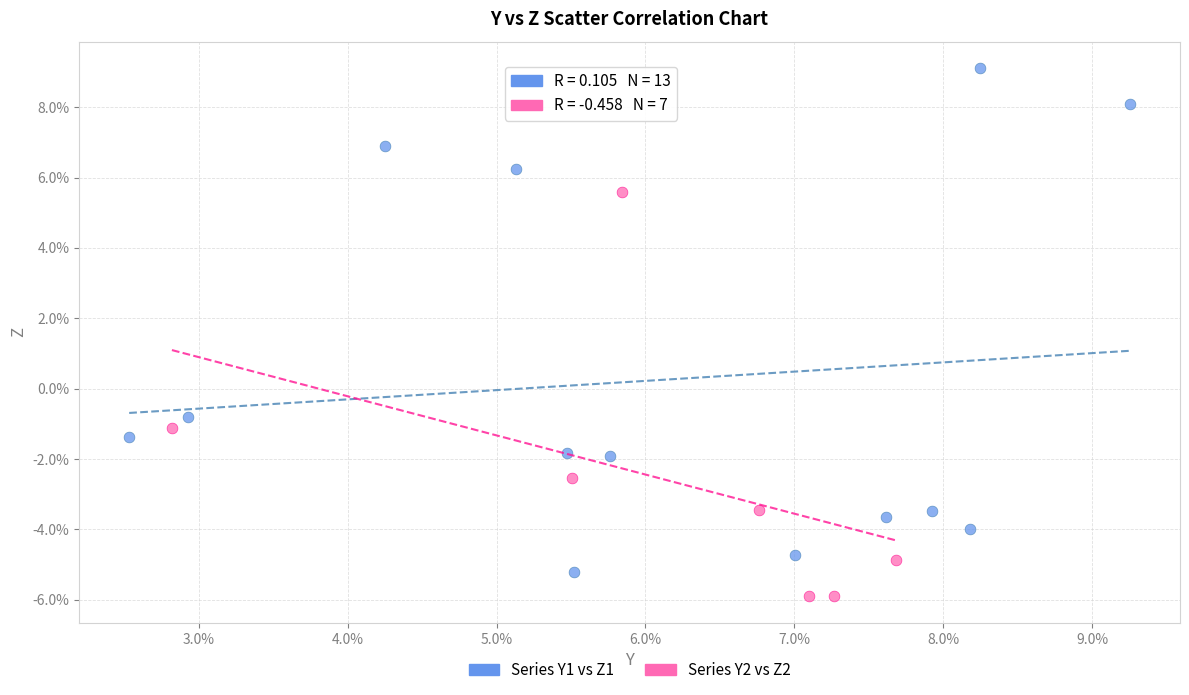

Which series has the widest spread of Y values?

Series Y1 vs Z1